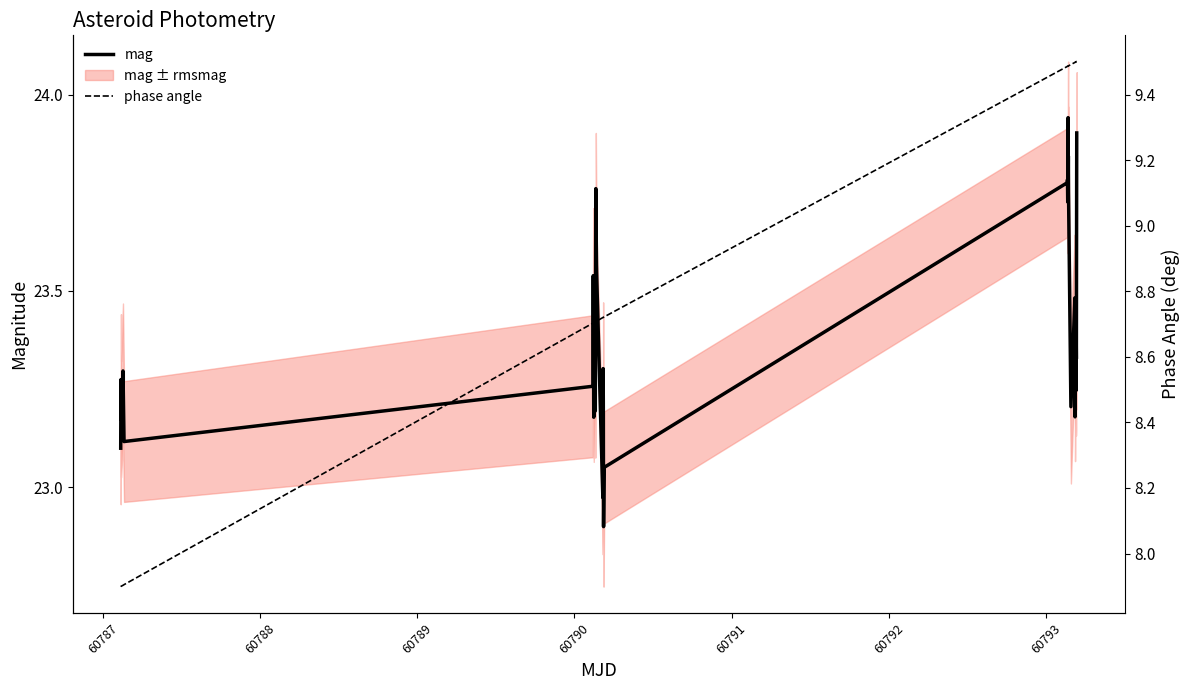

What is the lowest value of the mag series?

22.9